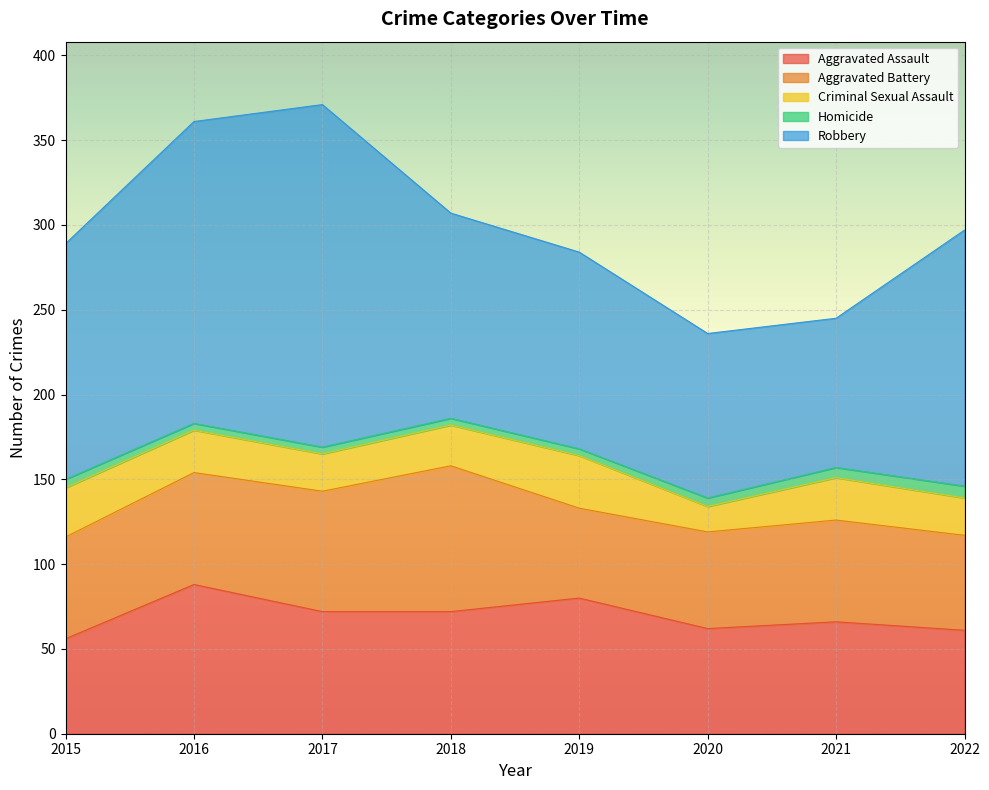

How many series are shown in this chart?

5